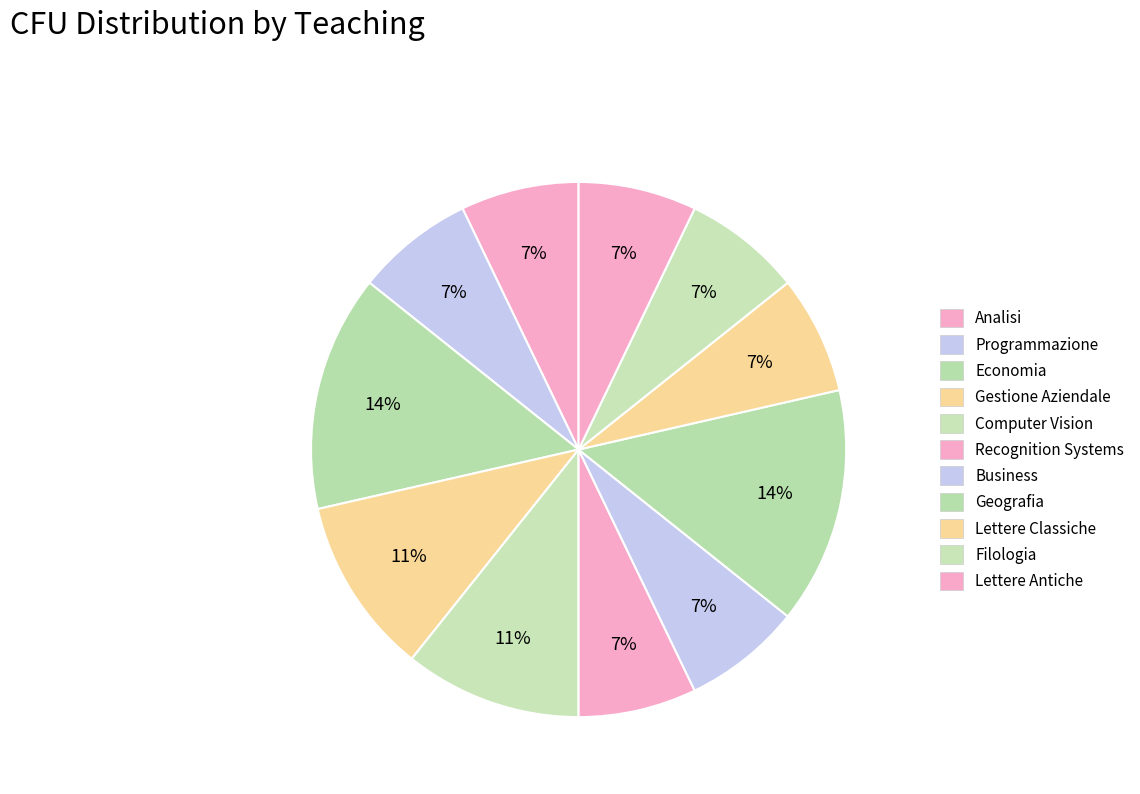

Count the number of slices in the pie.

11